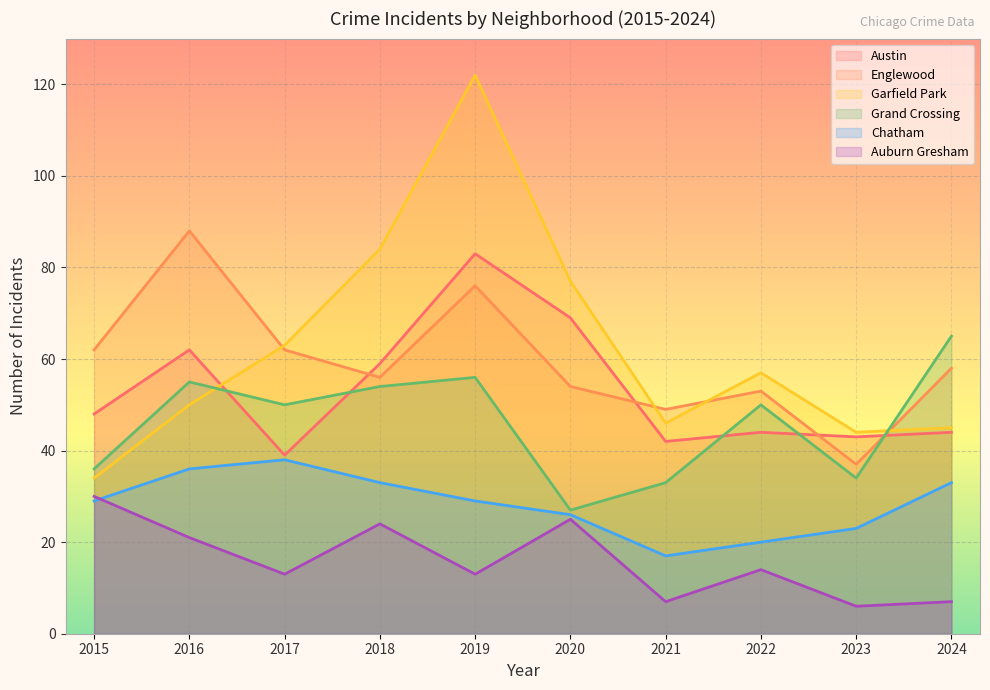

Which series changed the most between 2017 and 2023?

Englewood